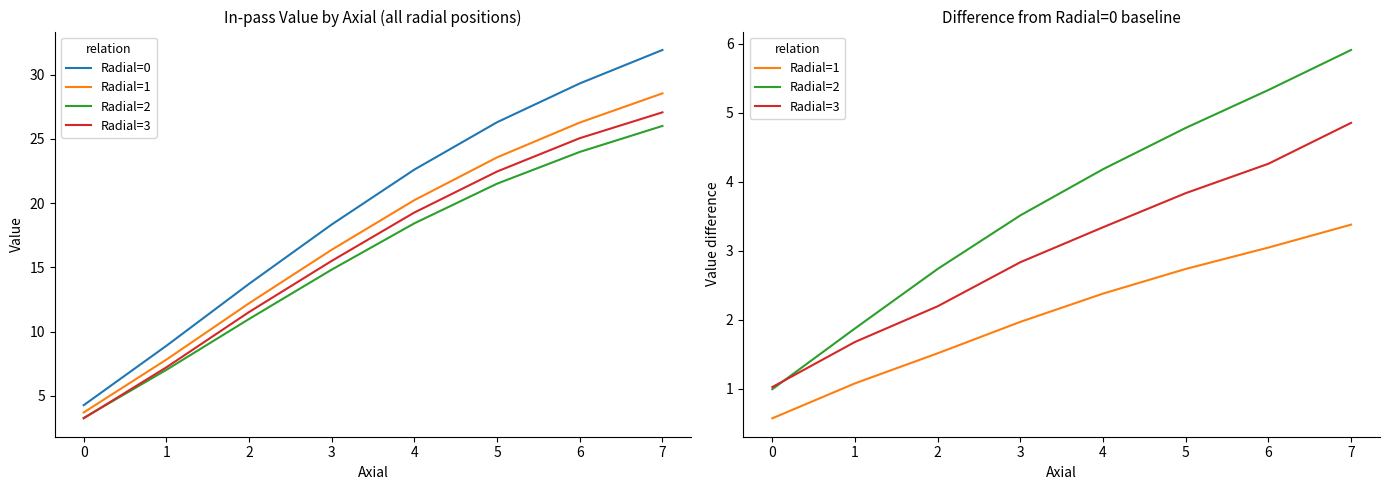

What are all the series names shown in the legend?

Radial=0, Radial=1, Radial=2, Radial=3